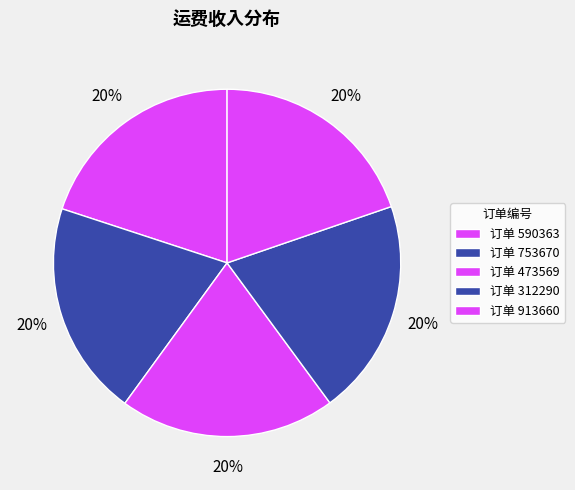

To the nearest percent, what is the average slice percentage?

20%